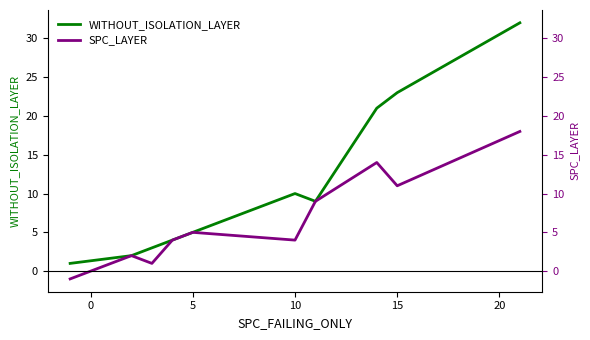

What are all the series names shown in the legend?

WITHOUT_ISOLATION_LAYER, SPC_LAYER